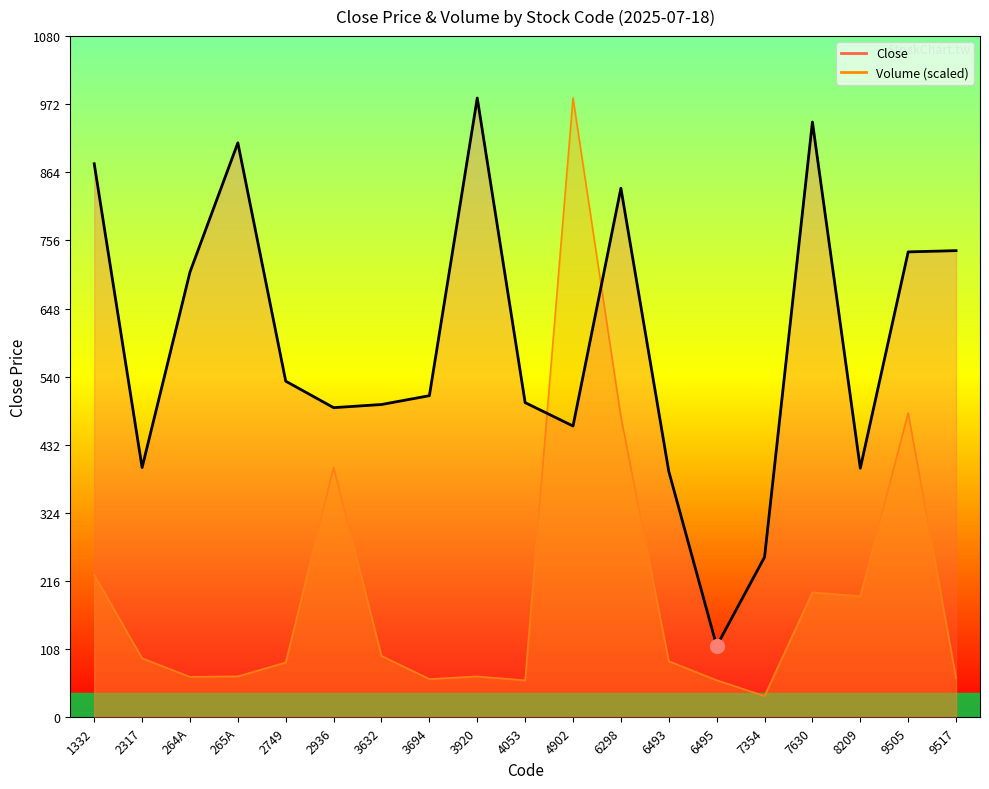

How many lines are shown in the chart?

2